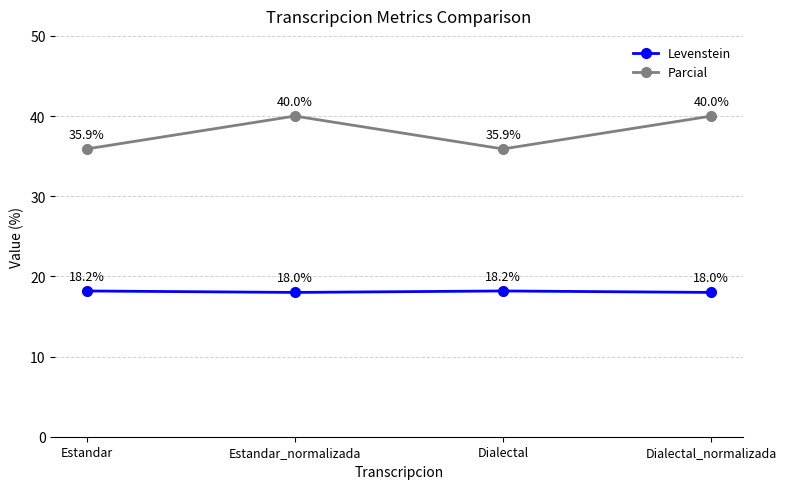

True or false: Parcial has more than 2 points higher than both neighbors.

False